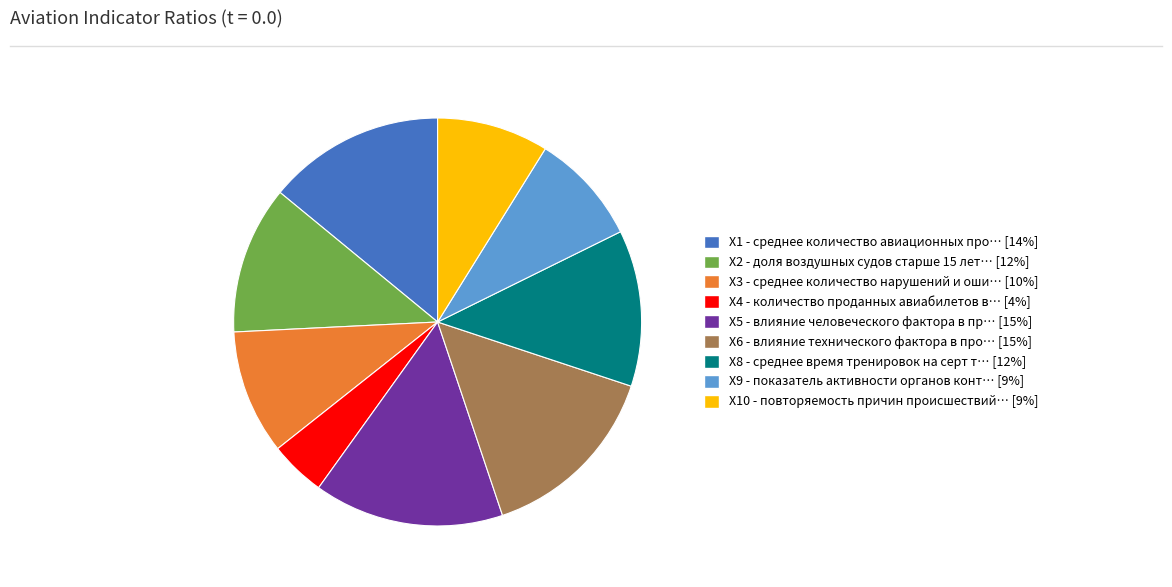

Is there any slice that represents more than half of the pie?

No